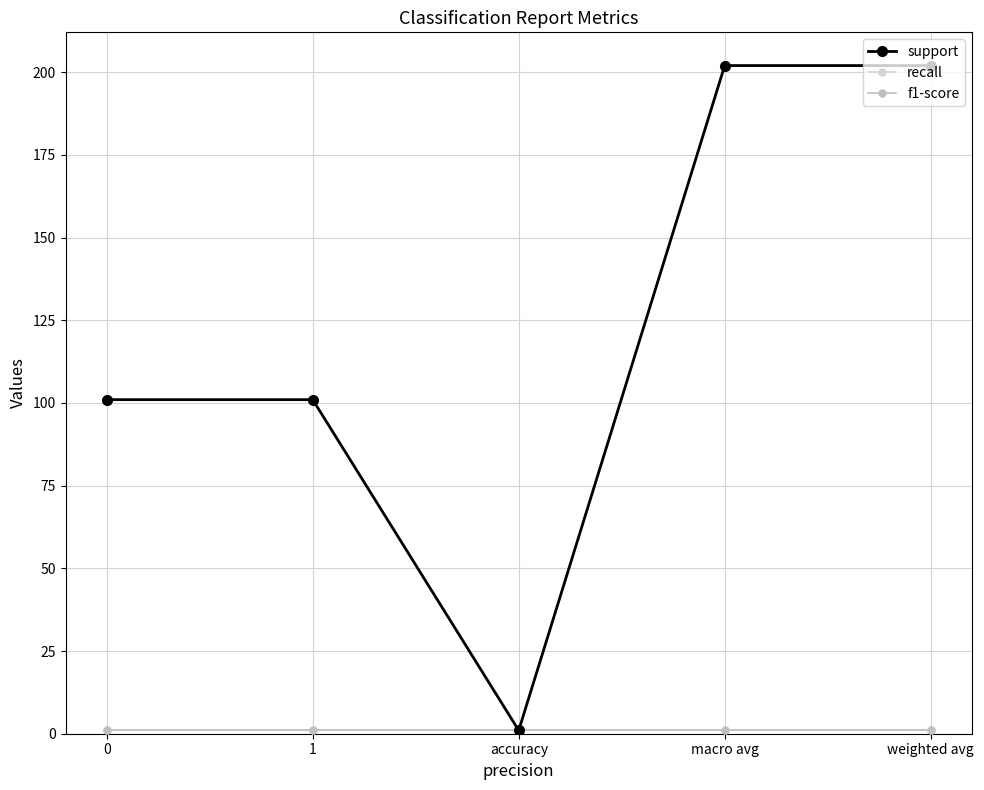

Reading right to left, extract all data points from this chart.

support: weighted avg=202	macro avg=202	accuracy=1	1=101	0=101
recall: weighted avg=1	macro avg=1	accuracy=1	1=1	0=1
f1-score: weighted avg=1	macro avg=1	accuracy=1	1=1	0=1